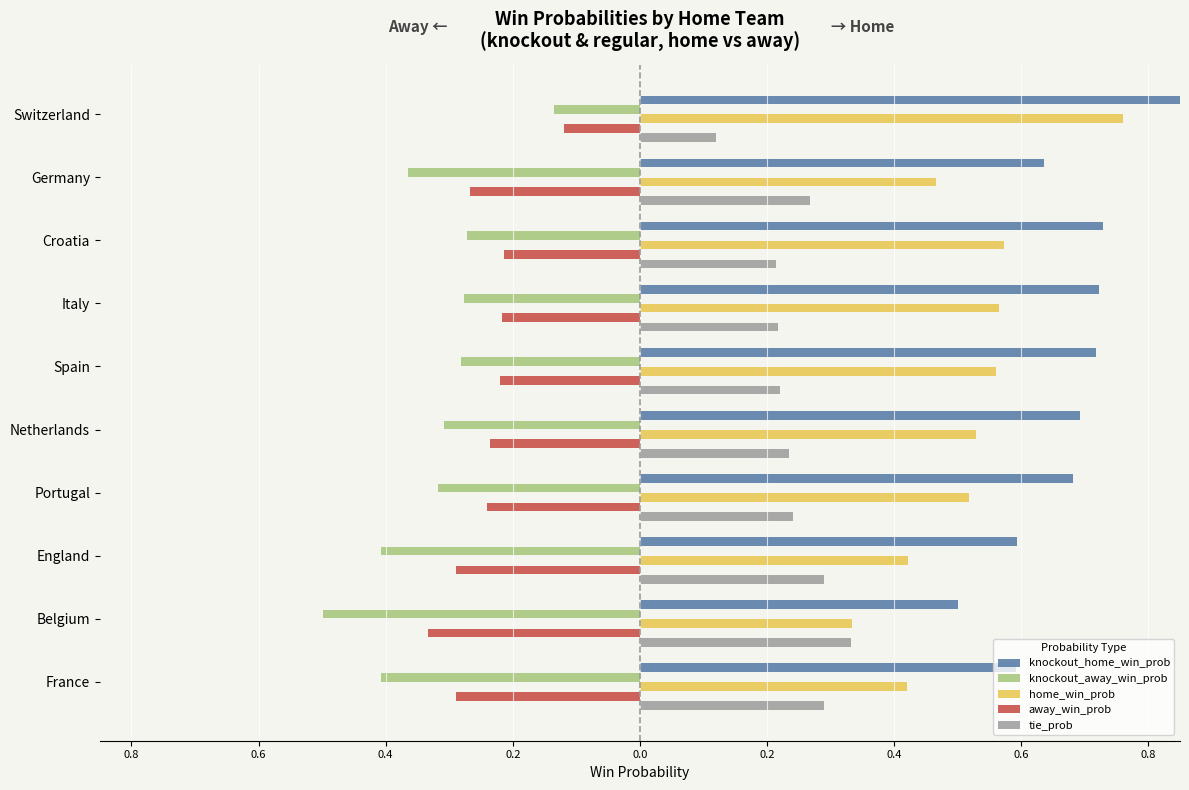

Which series has the widest spread of values?

home_win_prob